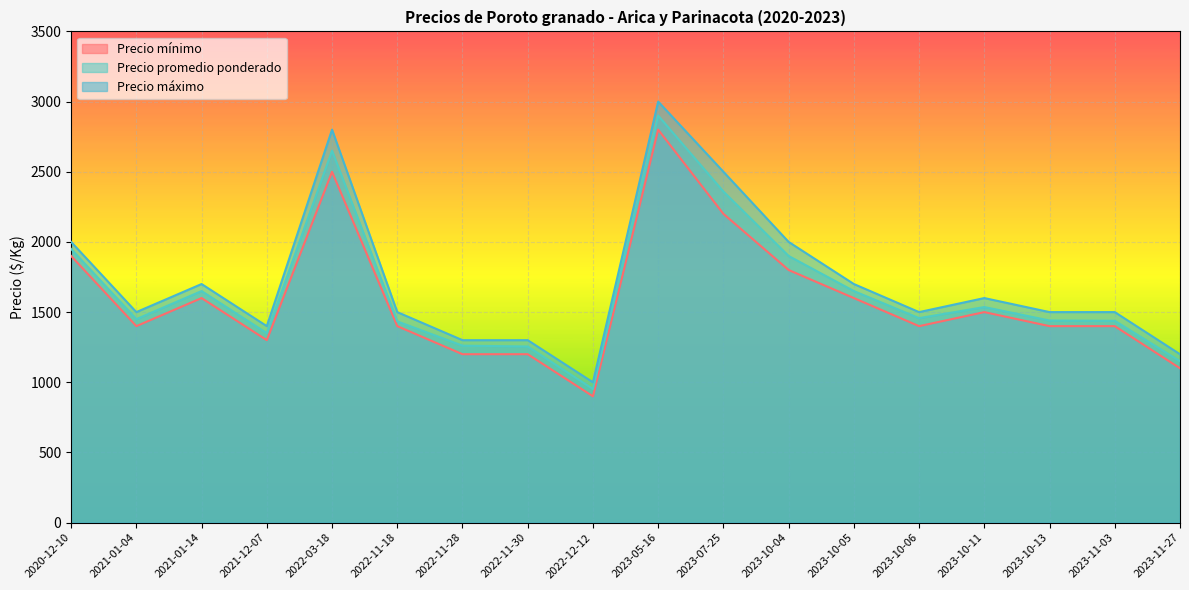

Between 2022-03-18 and 2023-10-05, which series saw the biggest shift?

Precio máximo